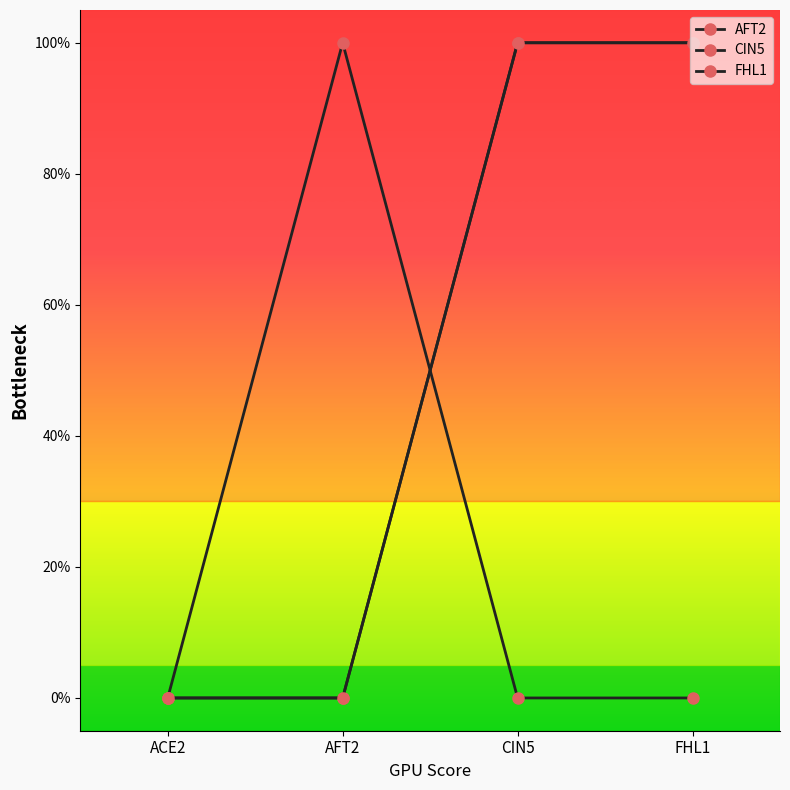

At how many categories does at least one series exceed 0?

3